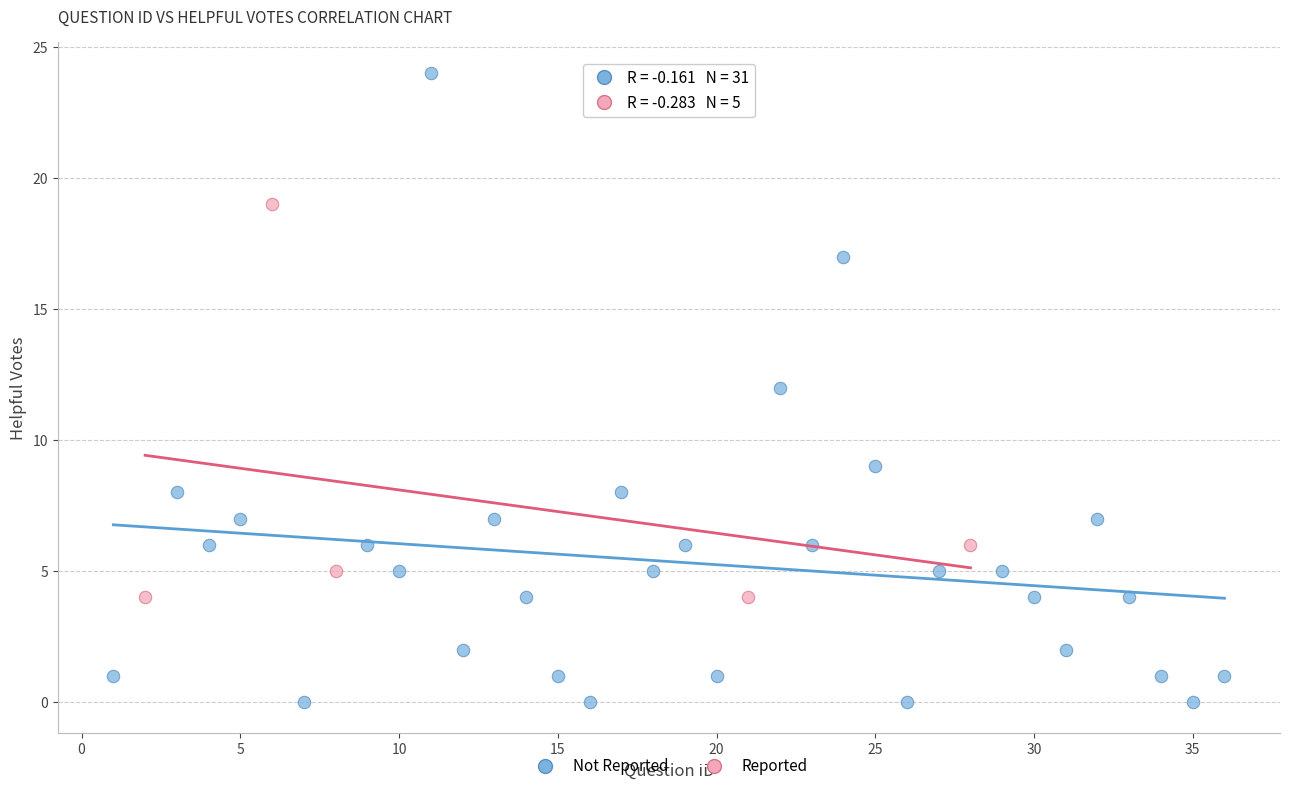

What are all the series names shown in the legend?

Not Reported, Reported